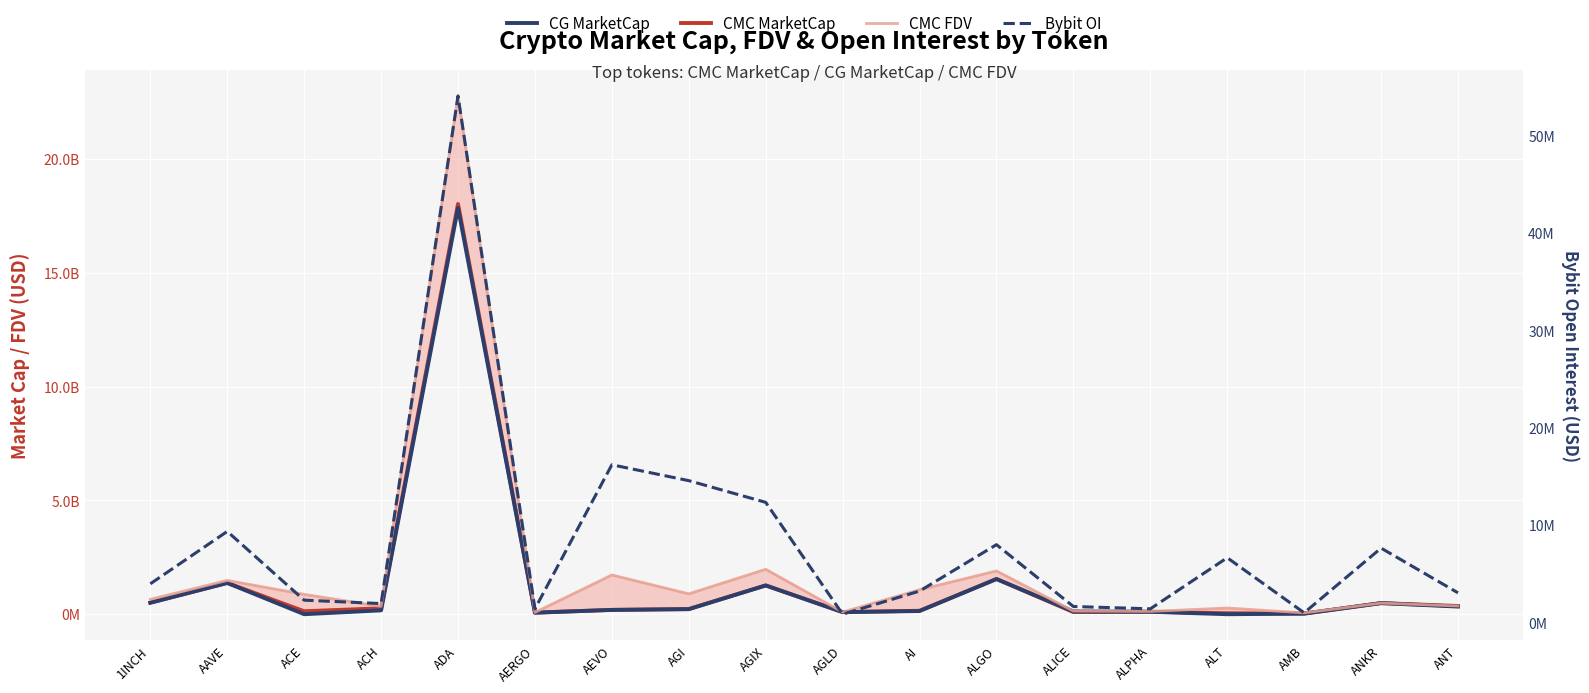

True or false: CMC MarketCap and CG MarketCap cross at least once.

True